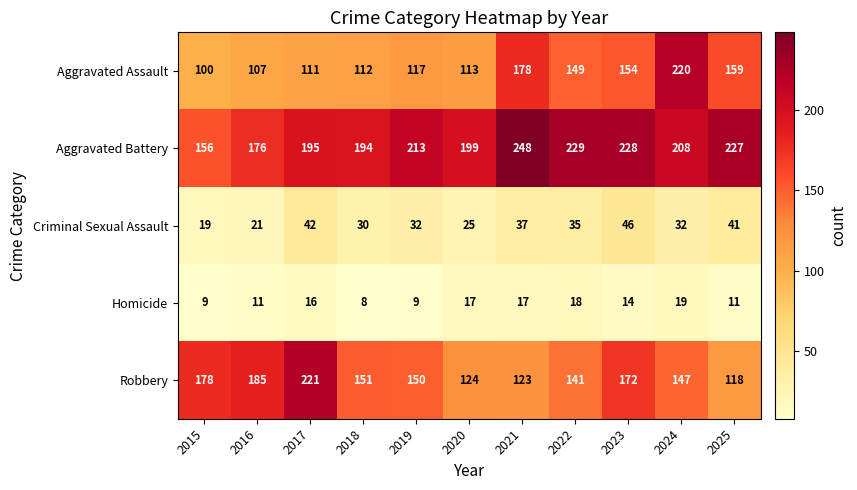

Which series has the widest spread of values?

Aggravated Assault